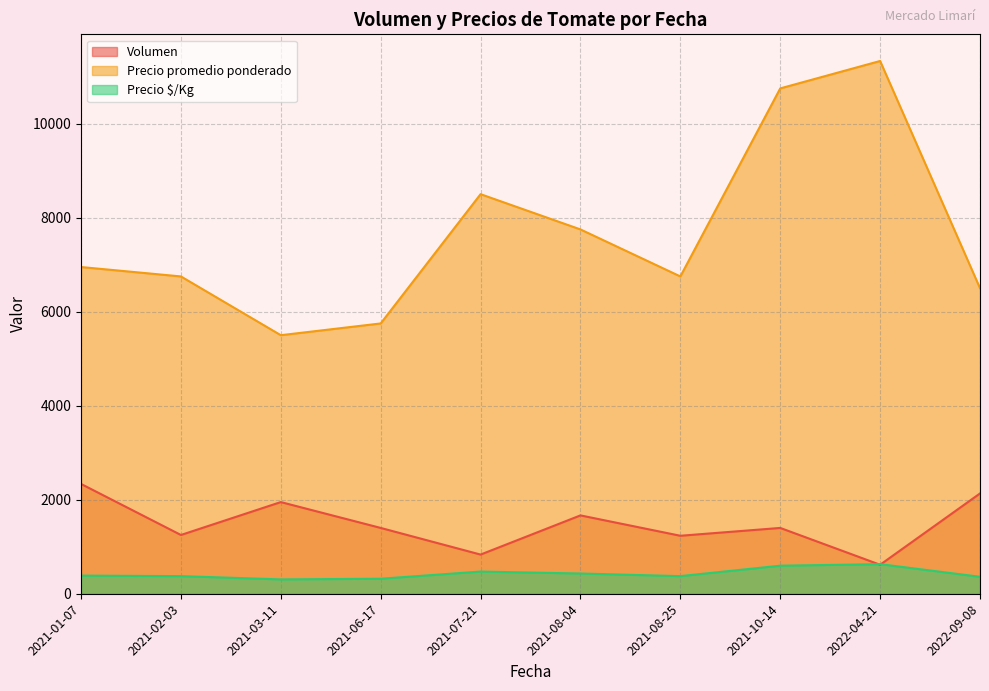

The value of Precio promedio ponderado at 2021-06-17 is 10260.4. True or false?

False